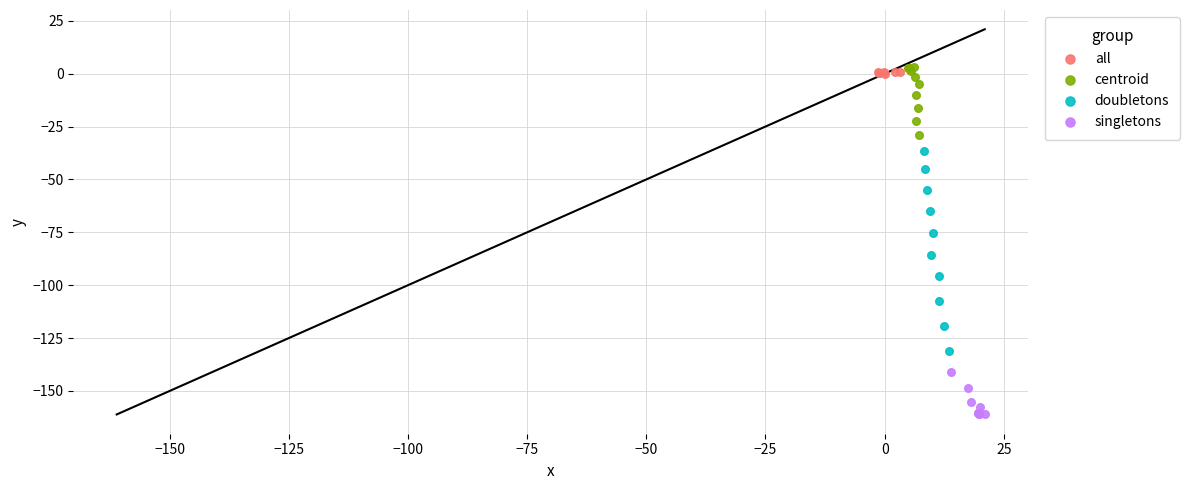

Which series has the largest Y range (max minus min)?

doubletons